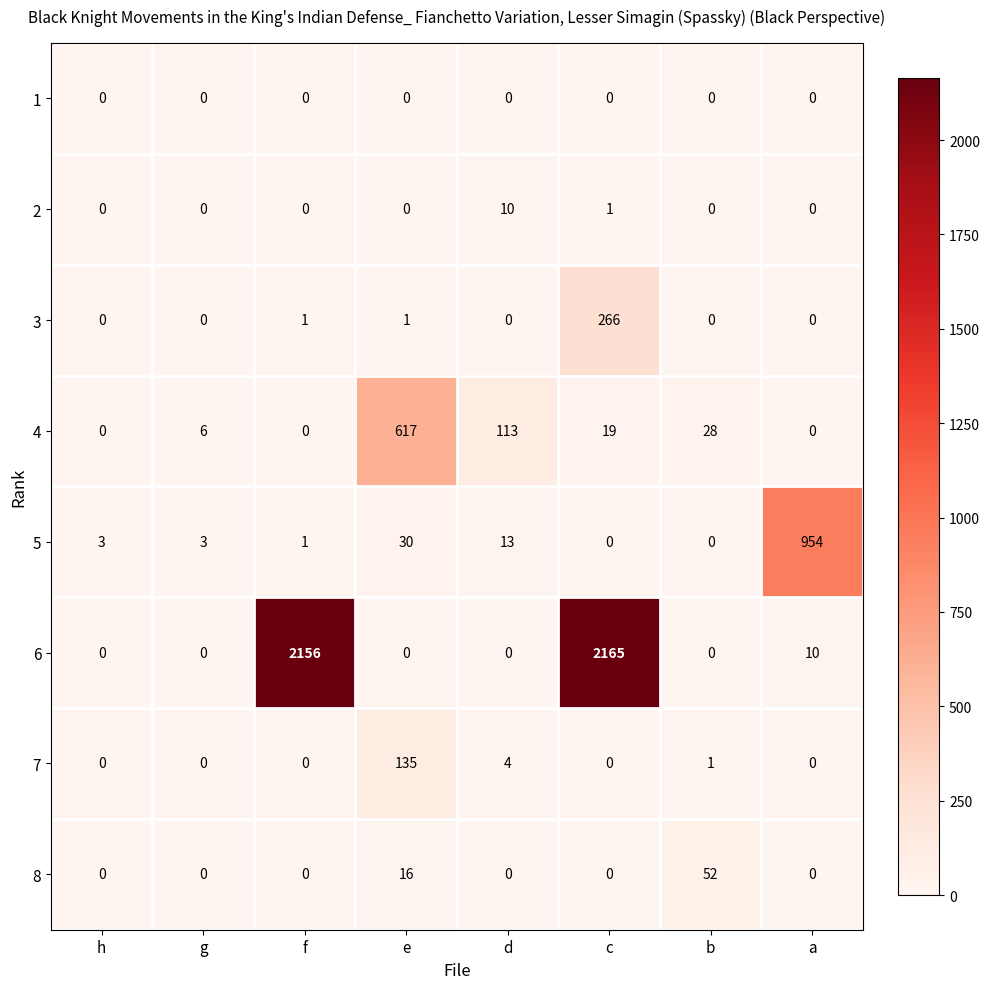

The 3 series shows 1 at f. True or false?

True